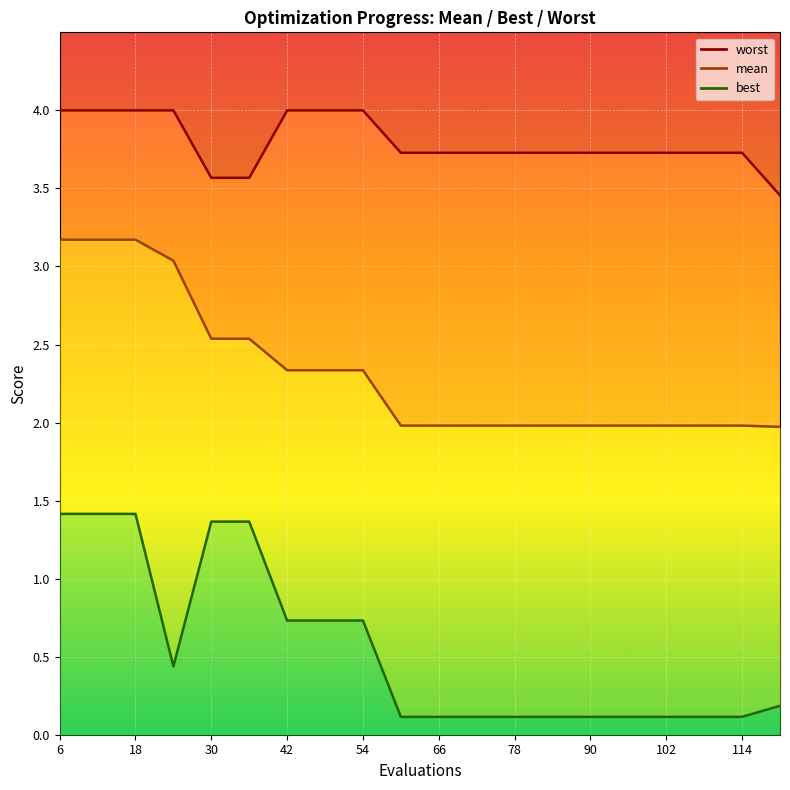

True or false: best and mean cross at least once.

False